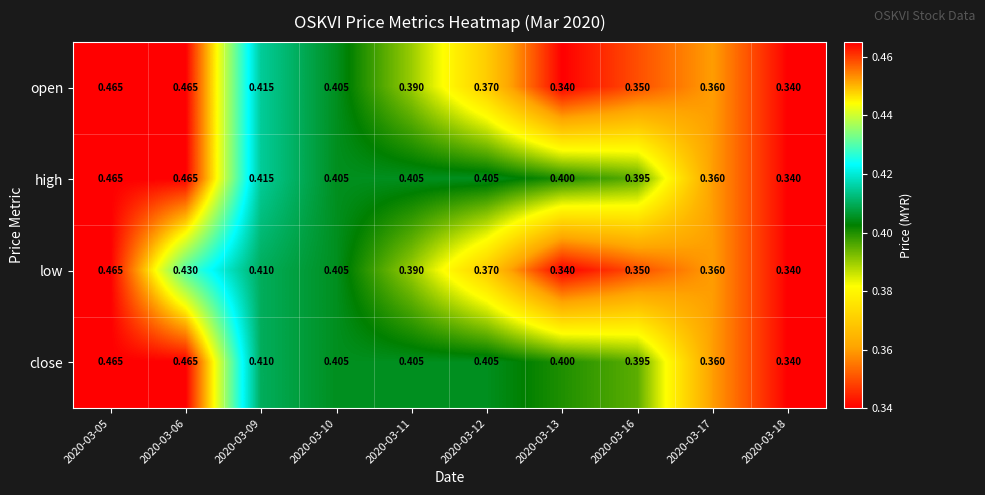

Is the value of open at 2020-03-05 greater than the value of high at 2020-03-12?

Yes